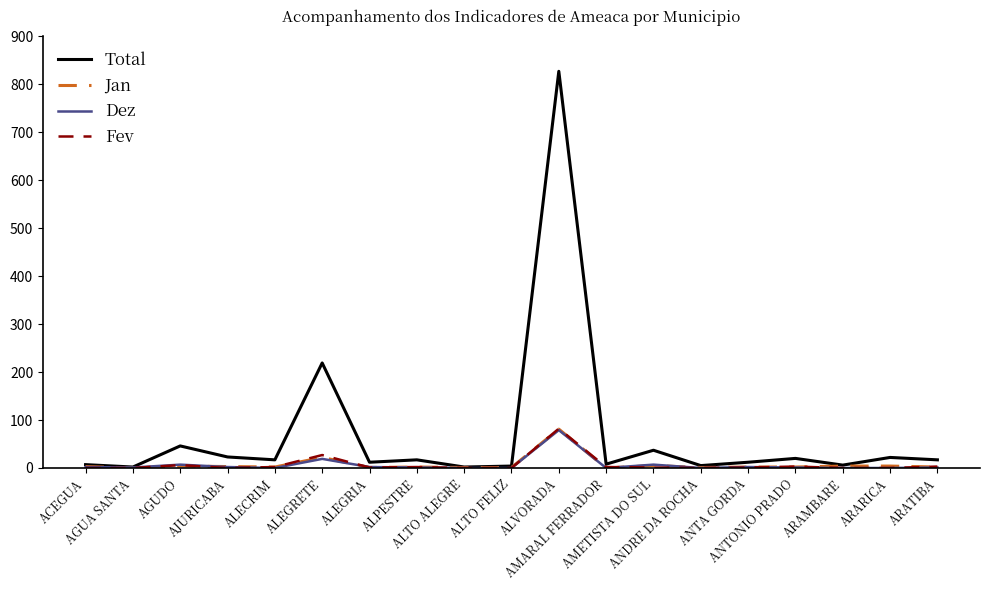

What is the spread (max minus min) of values at ACEGUA?

7